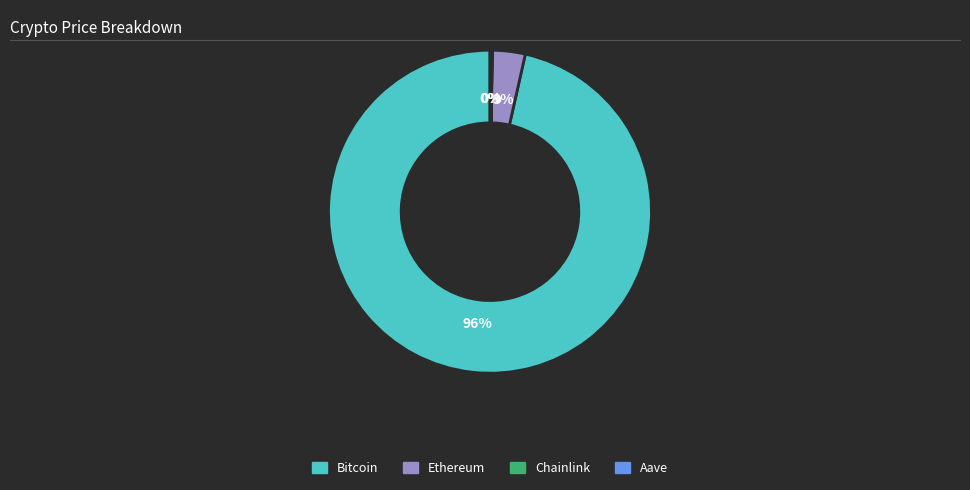

Is there a majority slice in this chart?

Yes